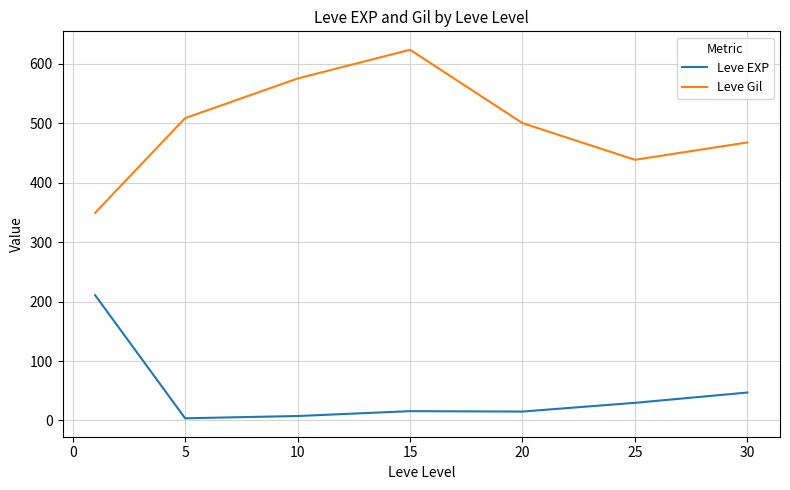

True or false: Leve EXP and Leve Gil cross at least once.

False